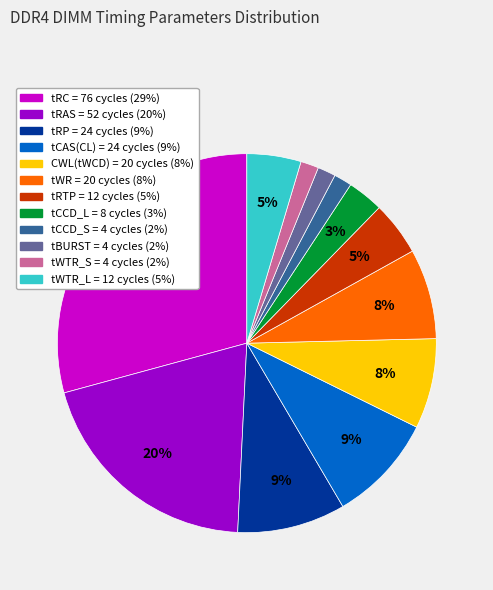

What is the largest slice in the pie chart?

tRC